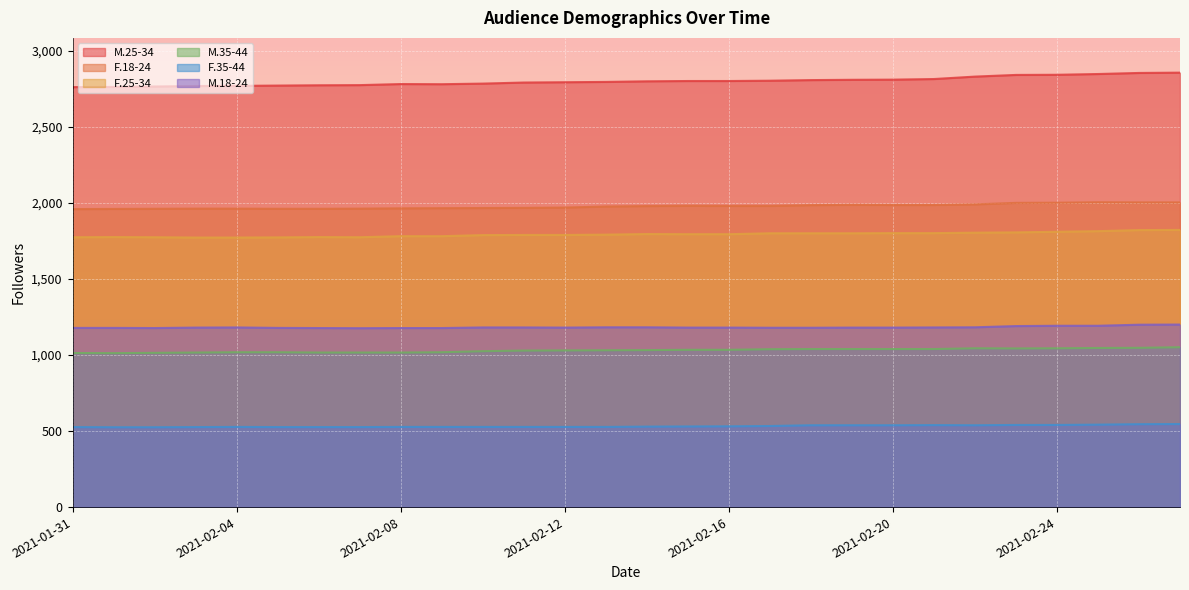

How many categories are shown in the chart?

28